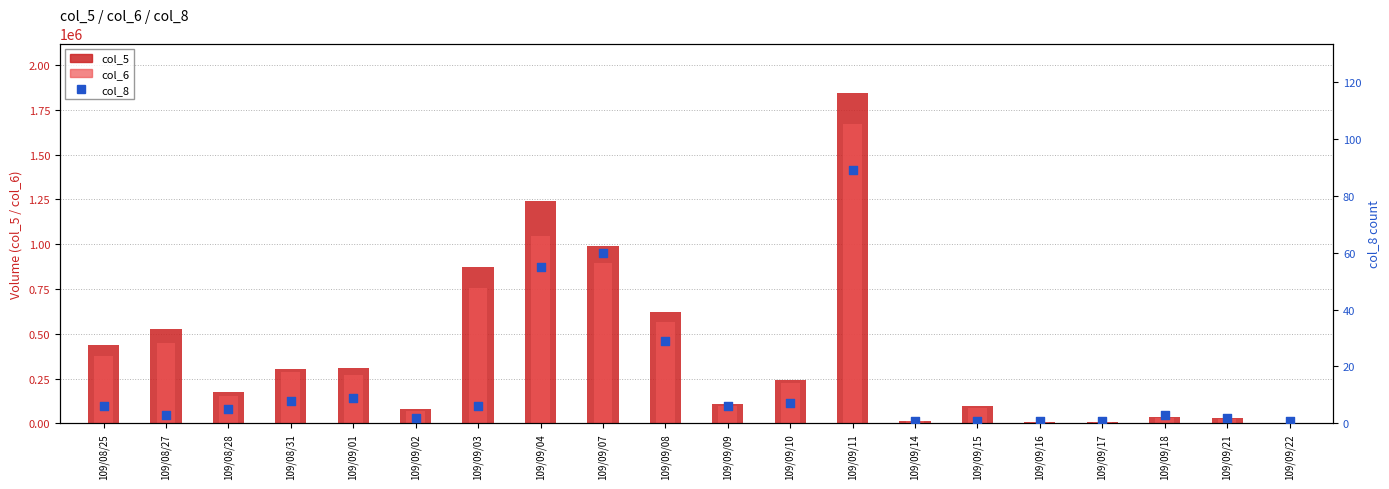

Is the value of col_8 at 109/08/28 greater than the value of col_5 at 109/09/16?

No